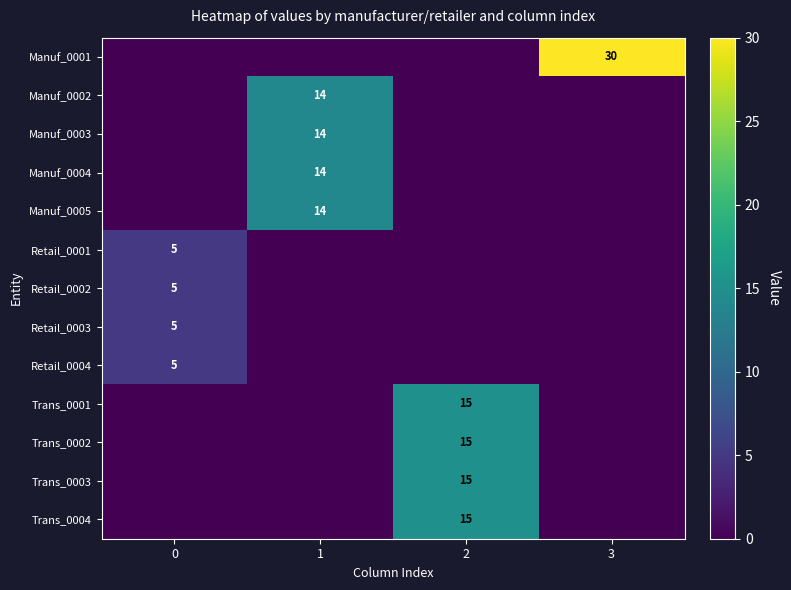

The Trans_0001 series shows 24 at 2. True or false?

False